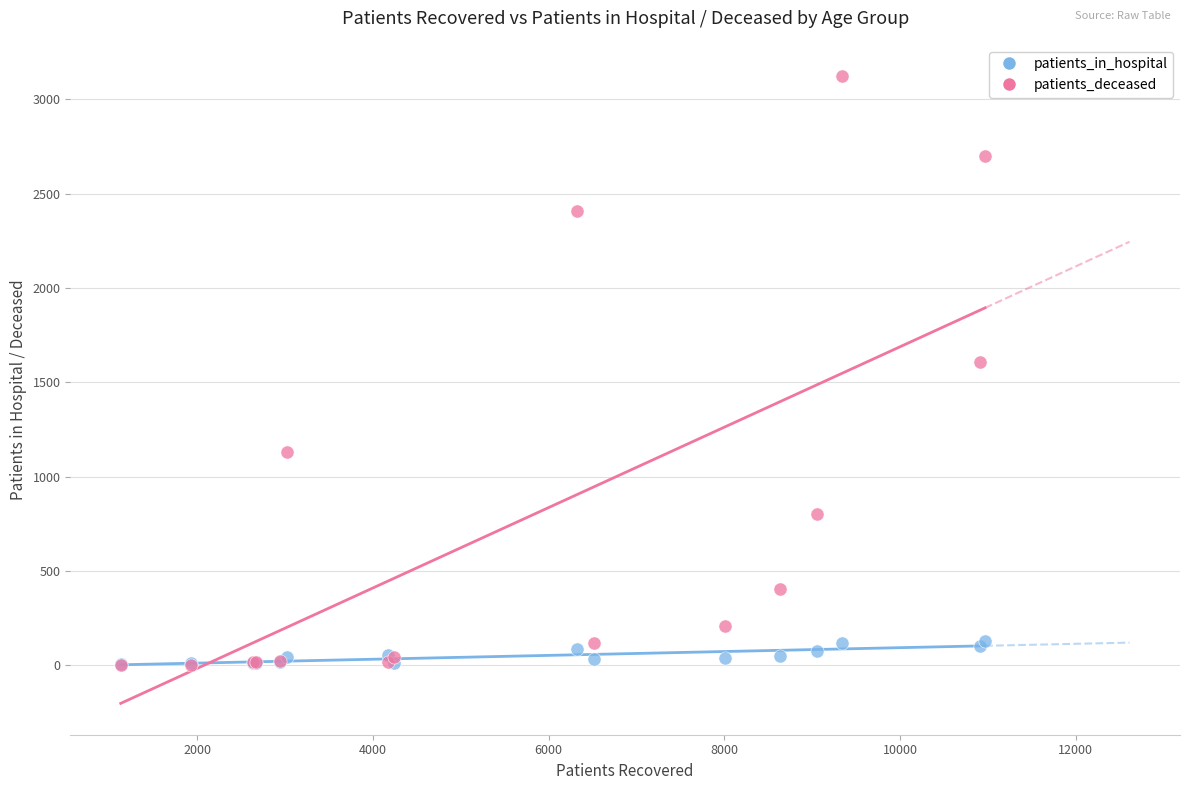

Across all series, what Y value is closest to 1562?

1608